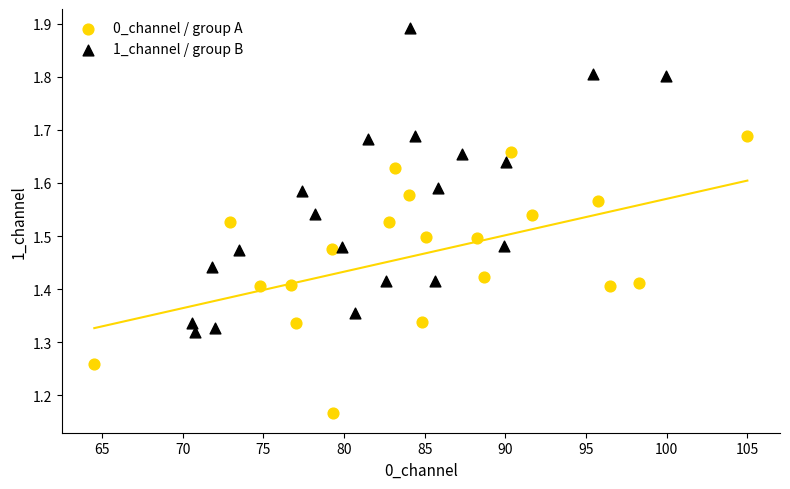

Which series has the widest spread of Y values?

1_channel / group B